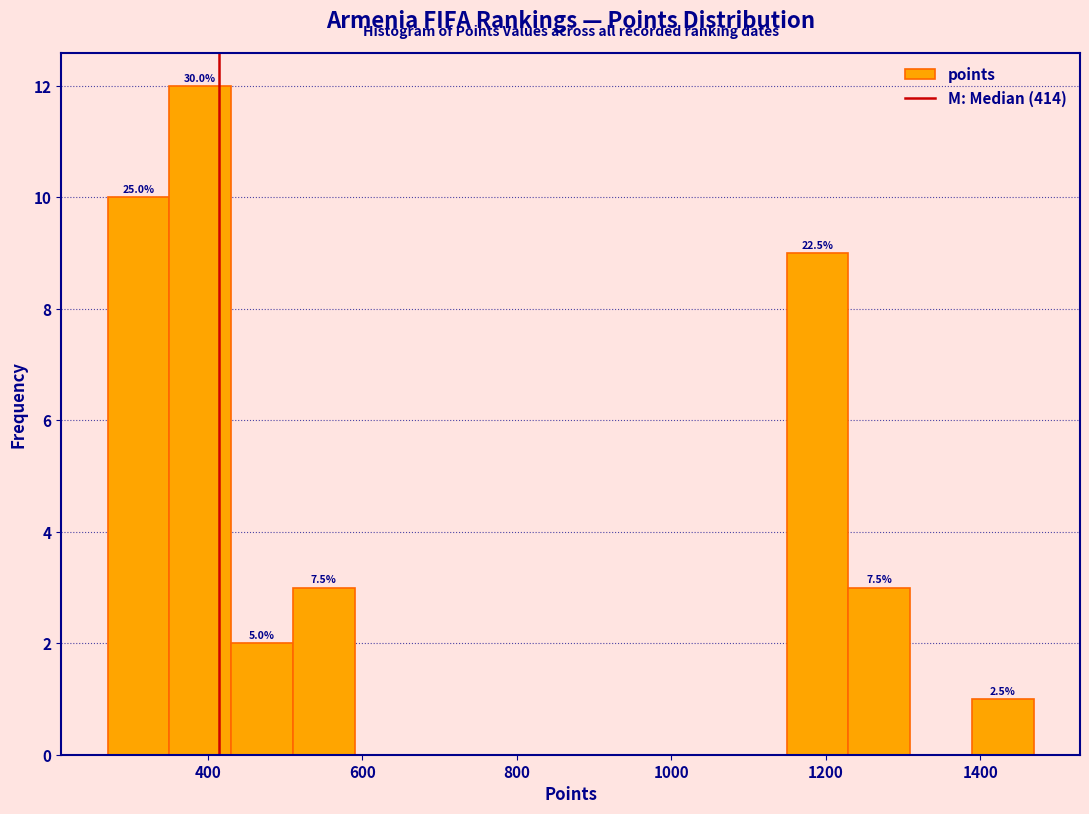

Around what value on the x-axis is the tallest bar? Give the approximate position of its centre, as read against the axis.

380